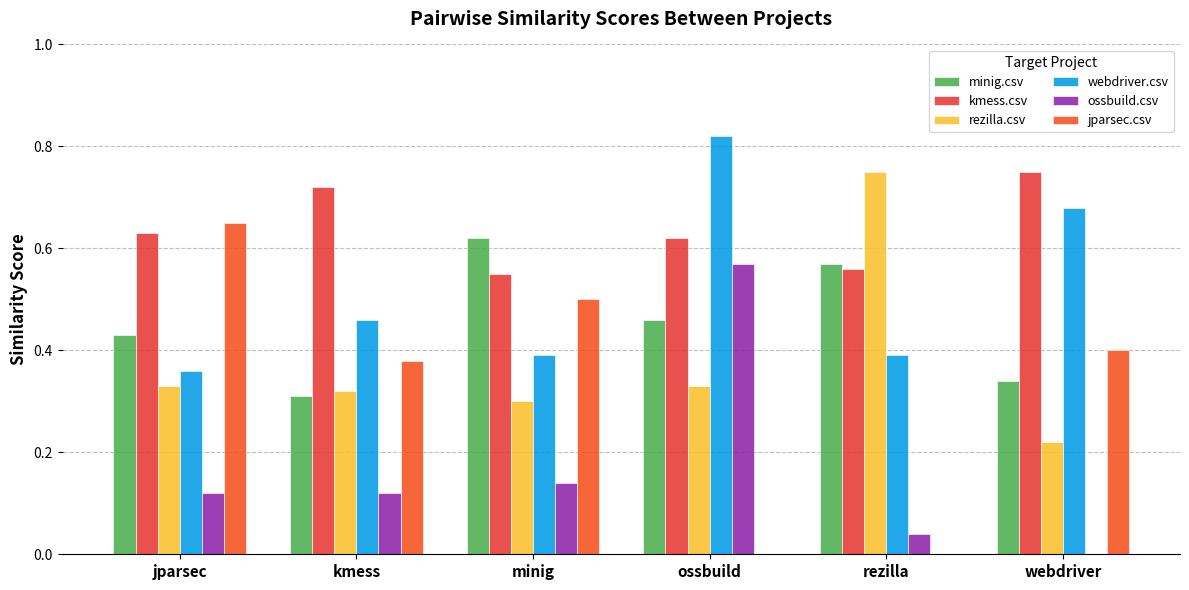

Where is ossbuild.csv nearest to the value 0?

webdriver